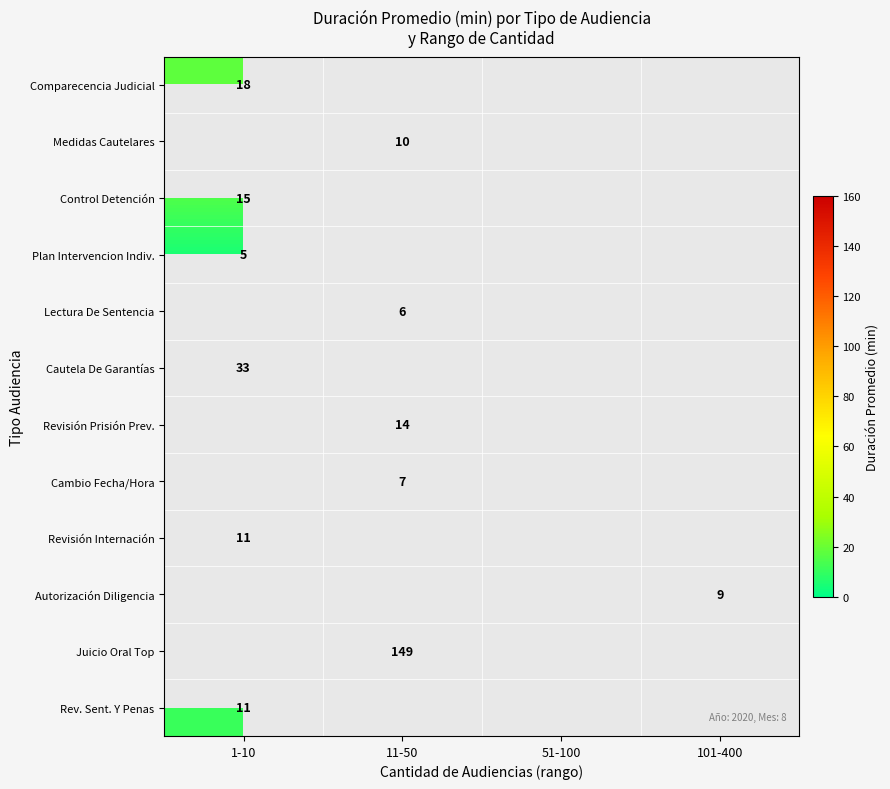

The Rev. Sent. Y Penas series shows 3 at 1-10. True or false?

False